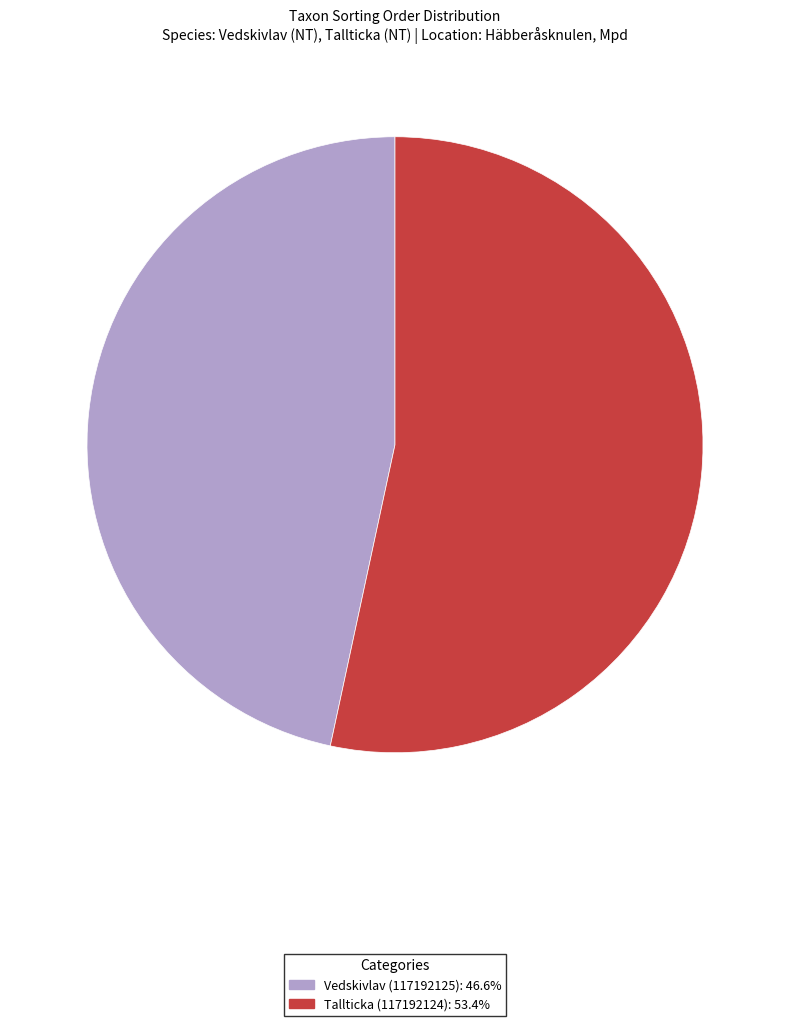

Combined, do Tallticka (117192124) and Vedskivlav (117192125) account for over 50%?

Yes